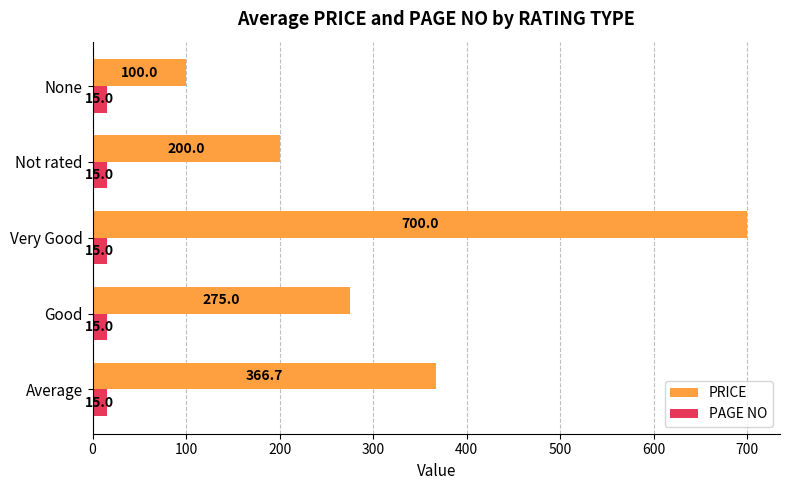

How many categories are shown in the chart?

5